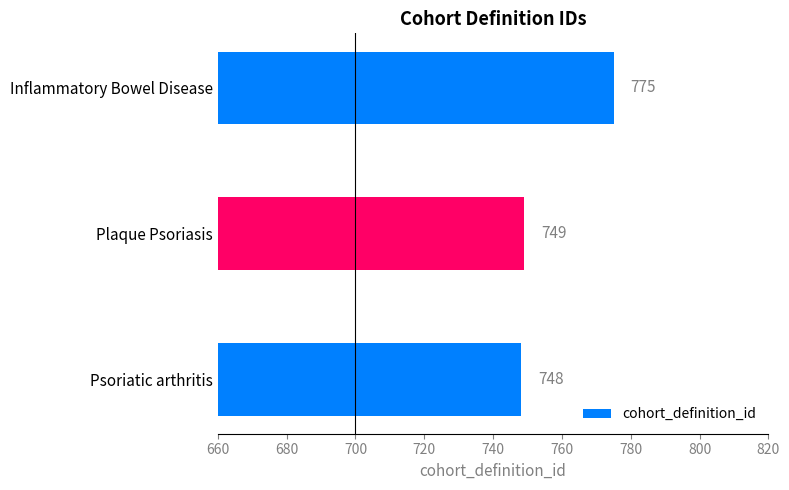

What is the change in value from Psoriatic arthritis to Plaque Psoriasis?

+1